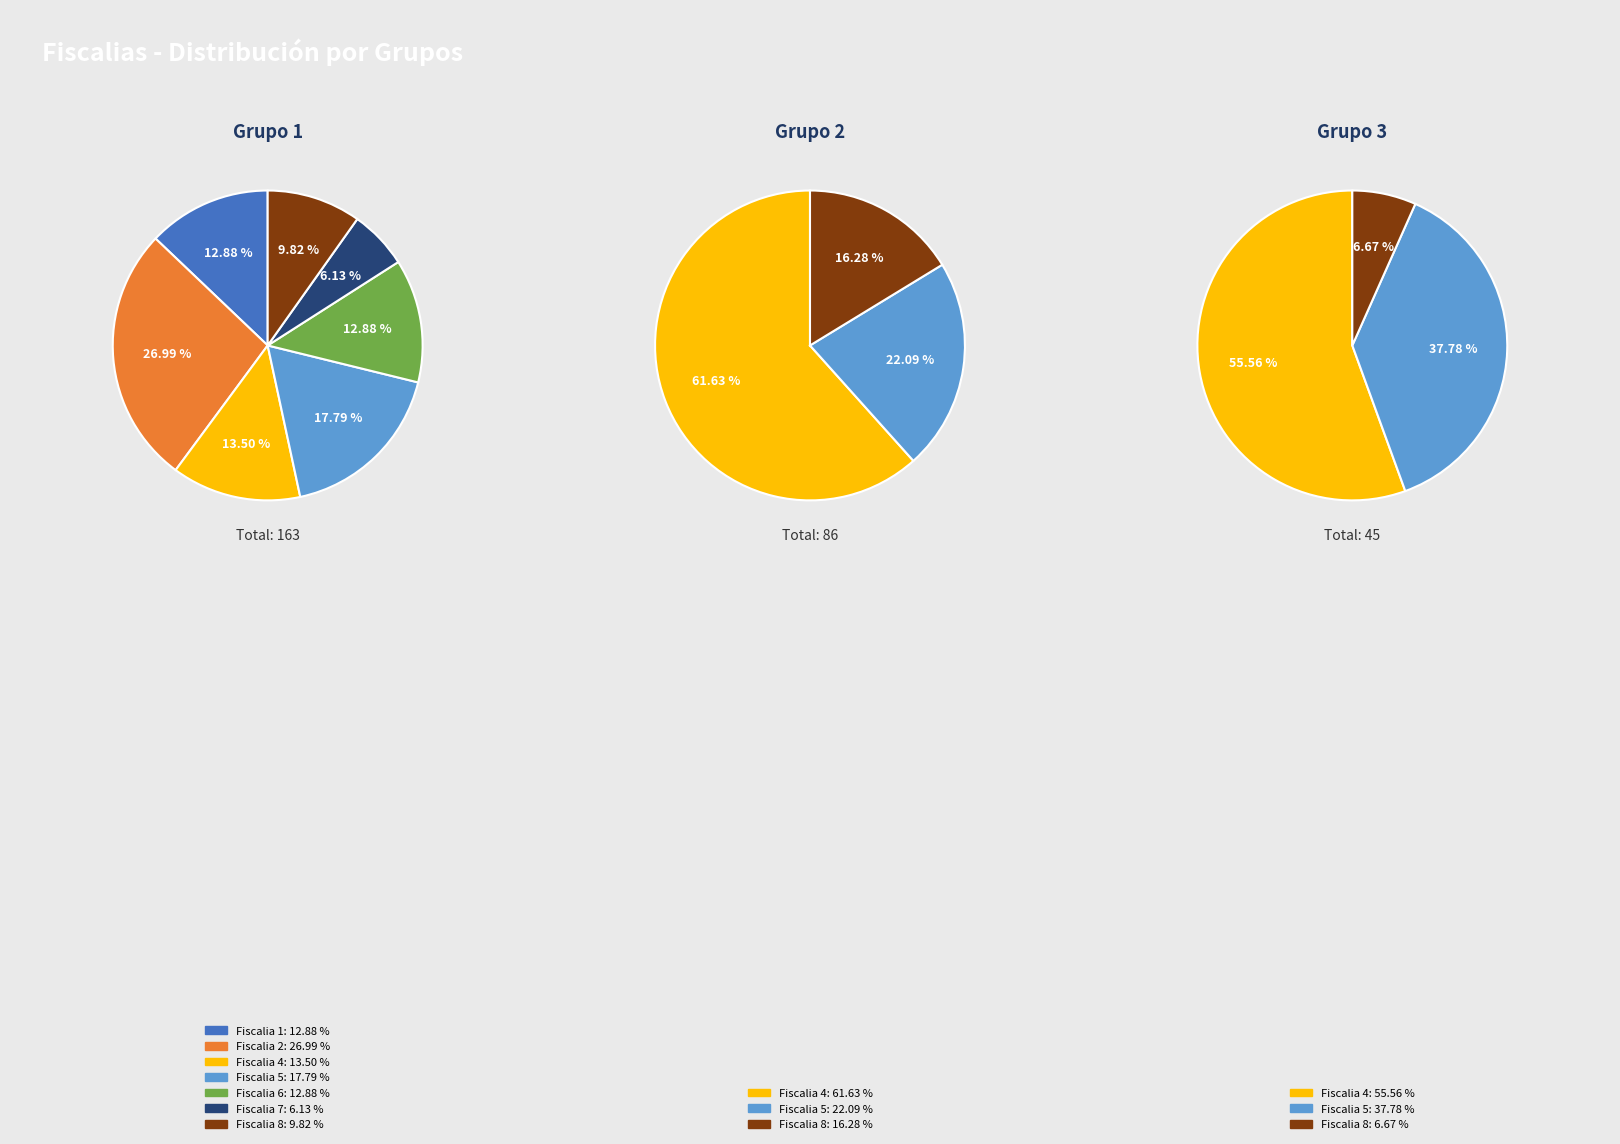

Do Fiscalia 4 and Fiscalia 5 together represent more than half of the pie?

No